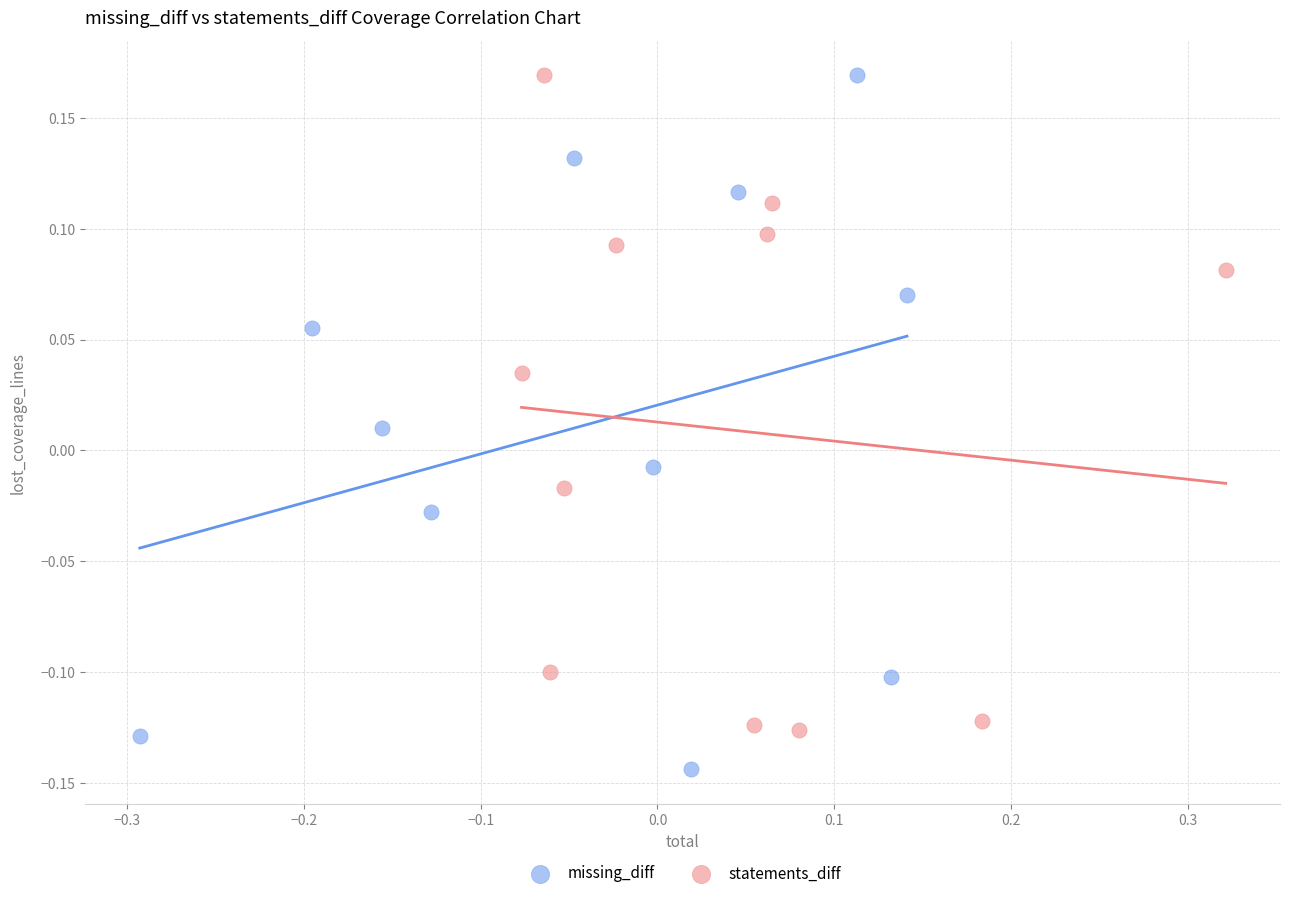

Which series has the largest Y range (max minus min)?

missing_diff